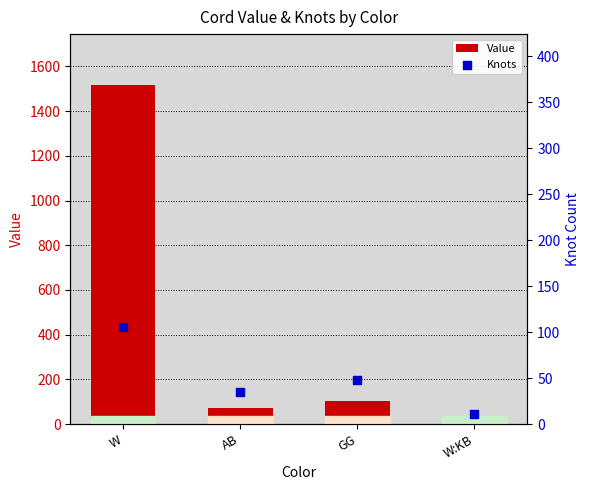

At how many categories does at least one series exceed 1164?

1